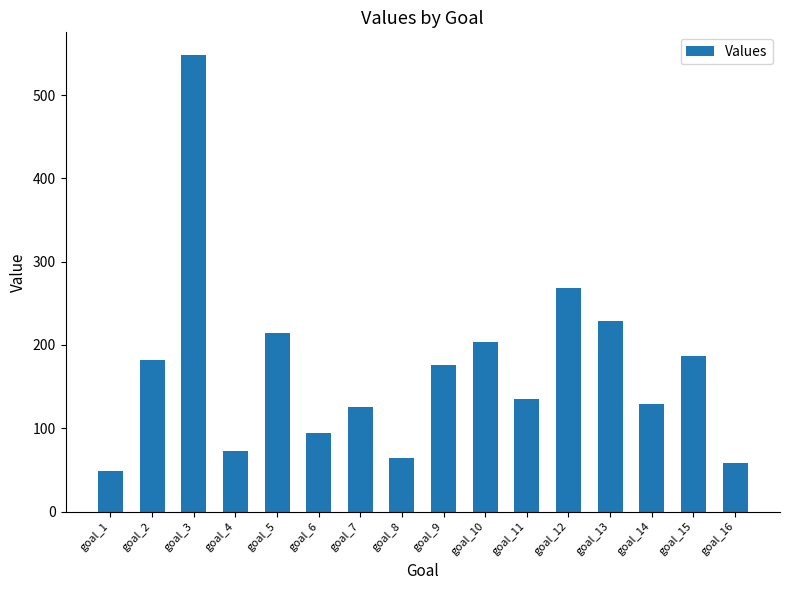

What is the difference between the second highest and second lowest values?

210